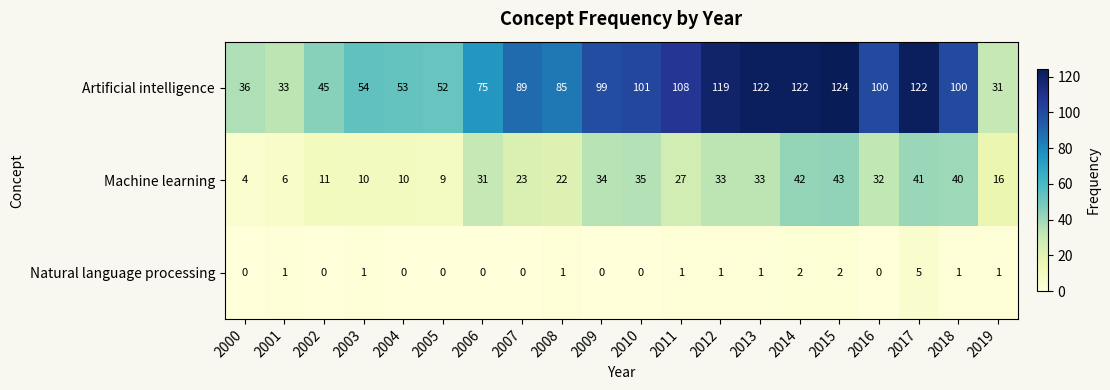

Where is Artificial intelligence nearest to the value 77?

2006